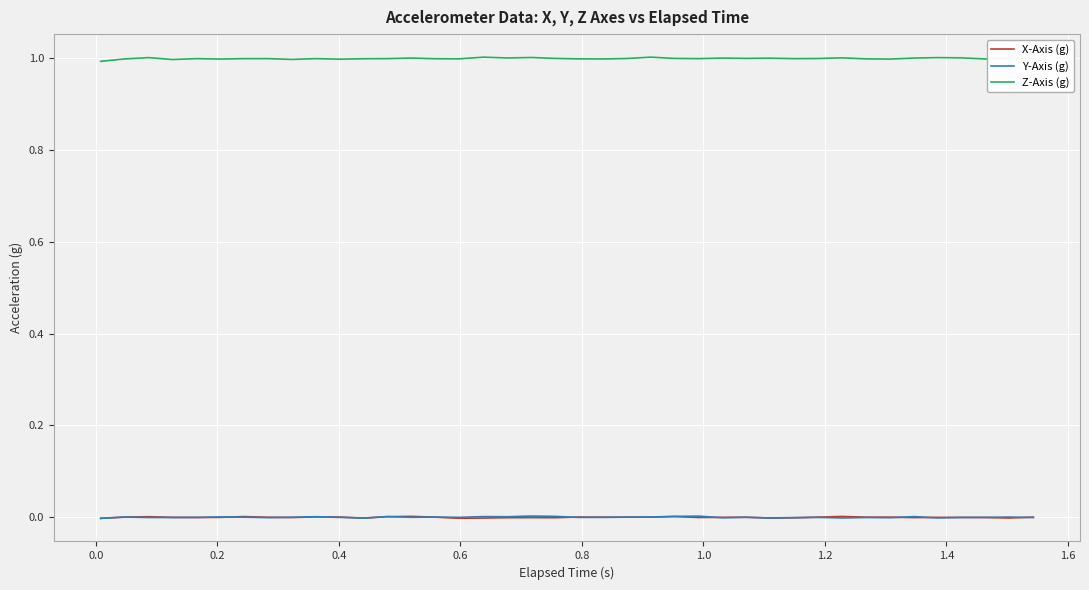

Which series has the largest total across all categories?

Z-Axis (g)